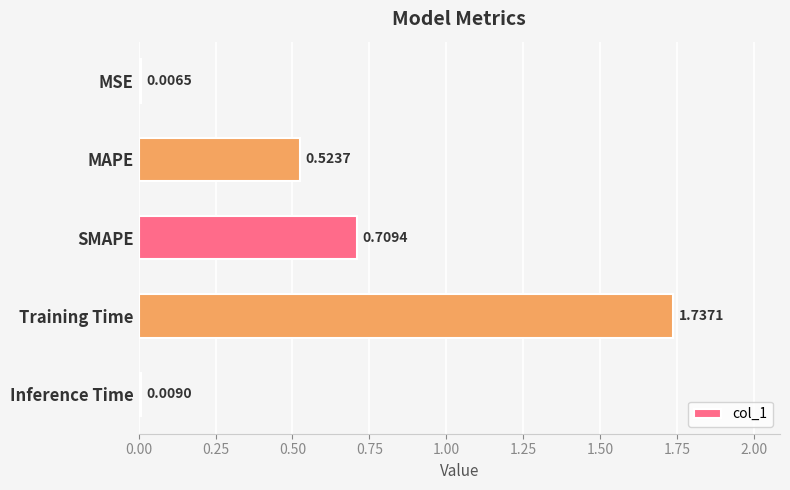

What is the sum of the values at SMAPE and MAPE?

1.2